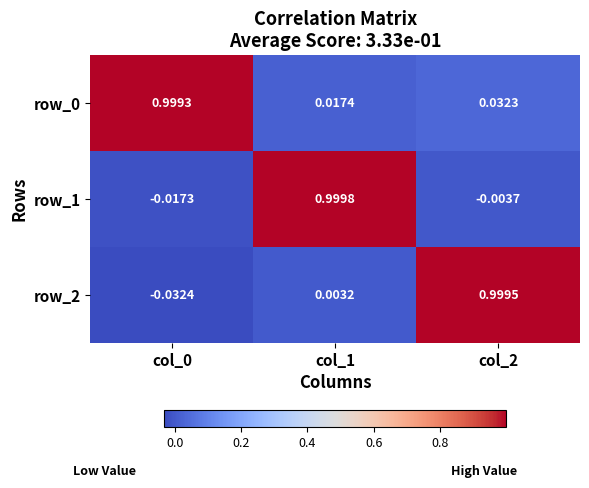

Rank the categories by row_2 value from lowest to highest.

col_0, col_1, col_2